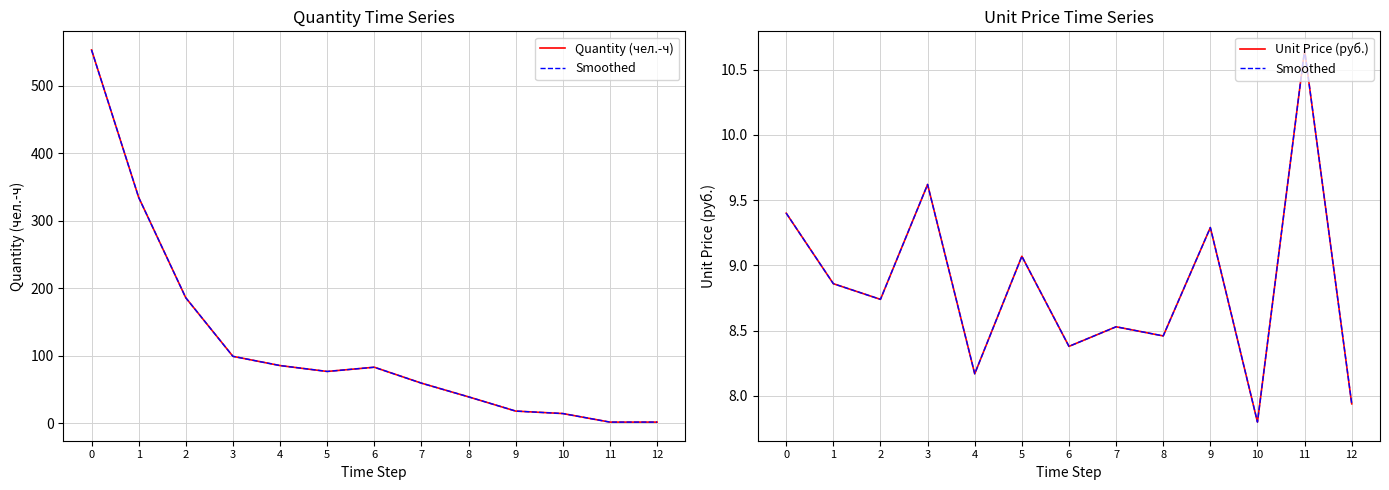

How many values in the Unit Price (руб.) series exceed 8?

11